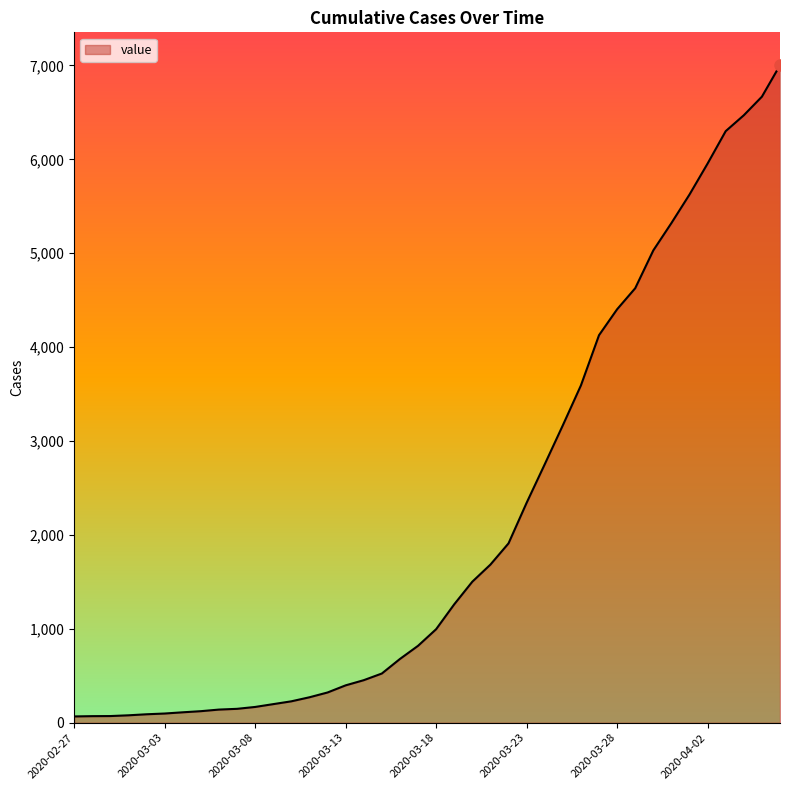

What is the difference between the maximum and minimum values?

6935